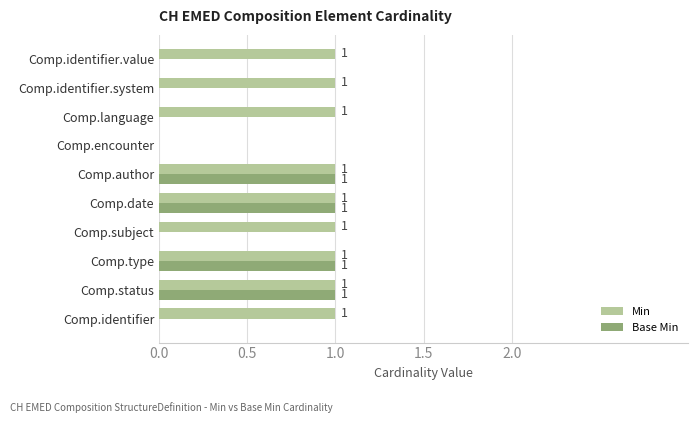

What is the sum of all Min values?

9